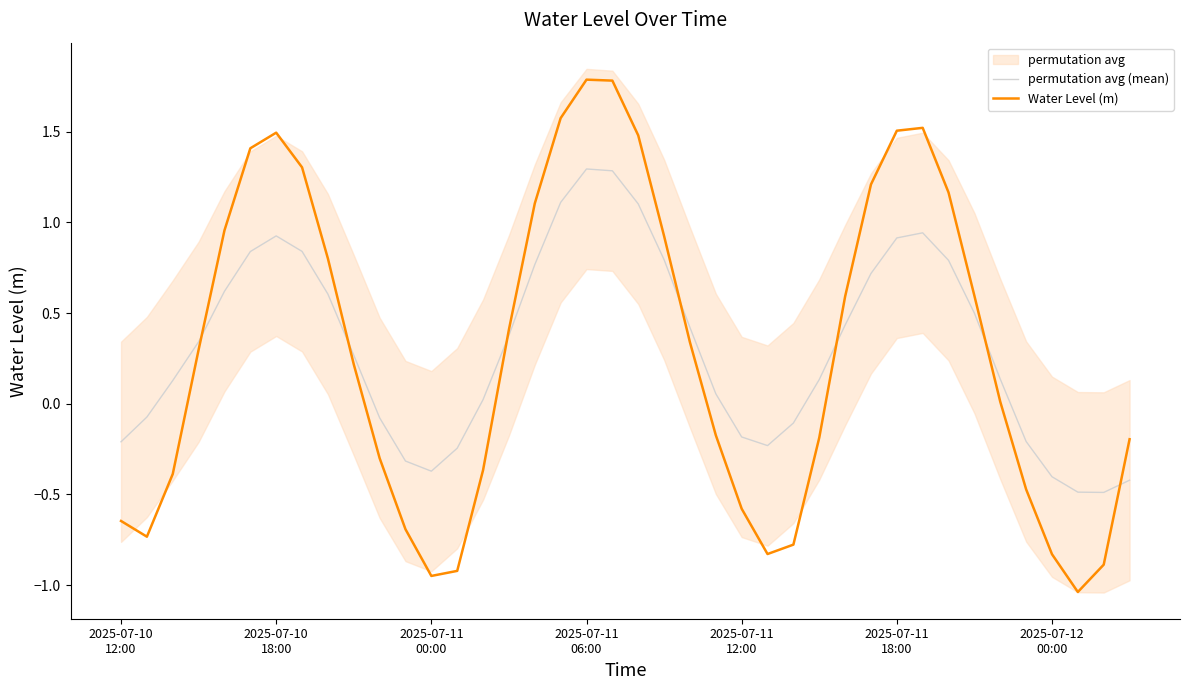

How many times do permutation avg (mean) and Water Level (m) cross each other?

7